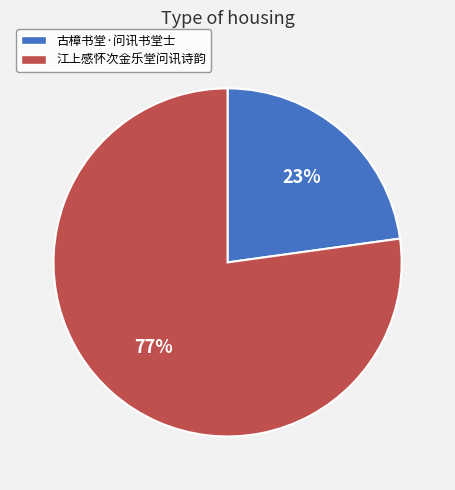

Combined, do 江上感怀次金乐堂问讯诗韵 and 古樟书堂·问讯书堂士 account for over 50%?

Yes